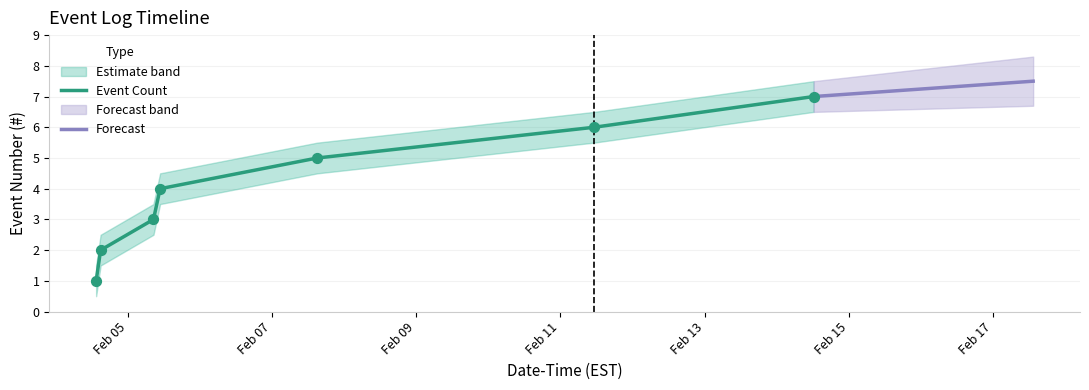

Which series contains the lowest Y value?

Event Count